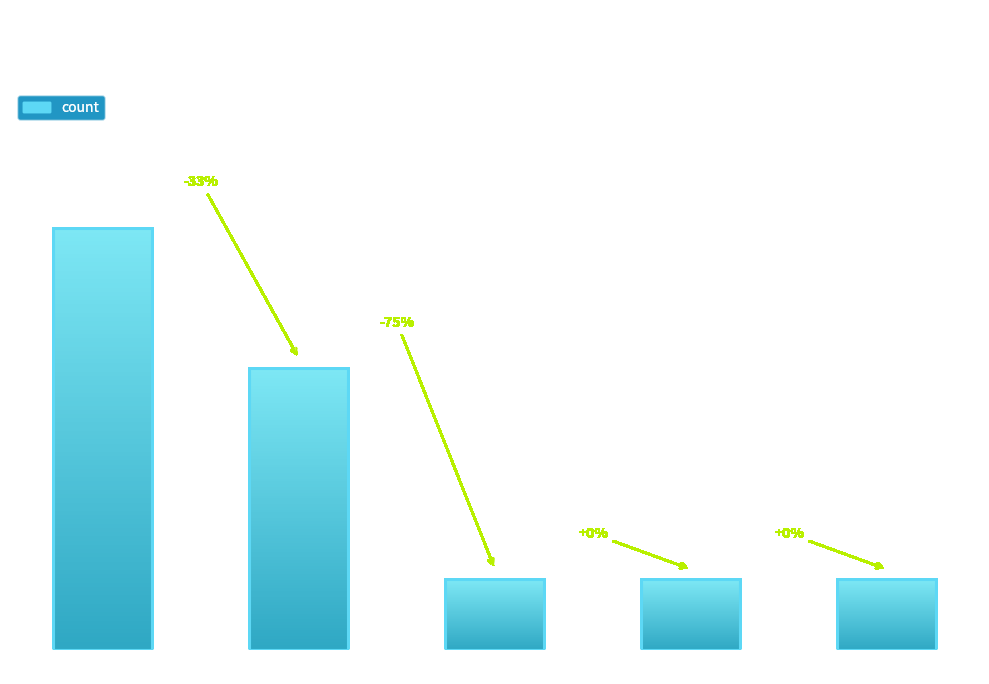

Reading left to right, what are all the values shown in this chart?

6	4	1	1	1